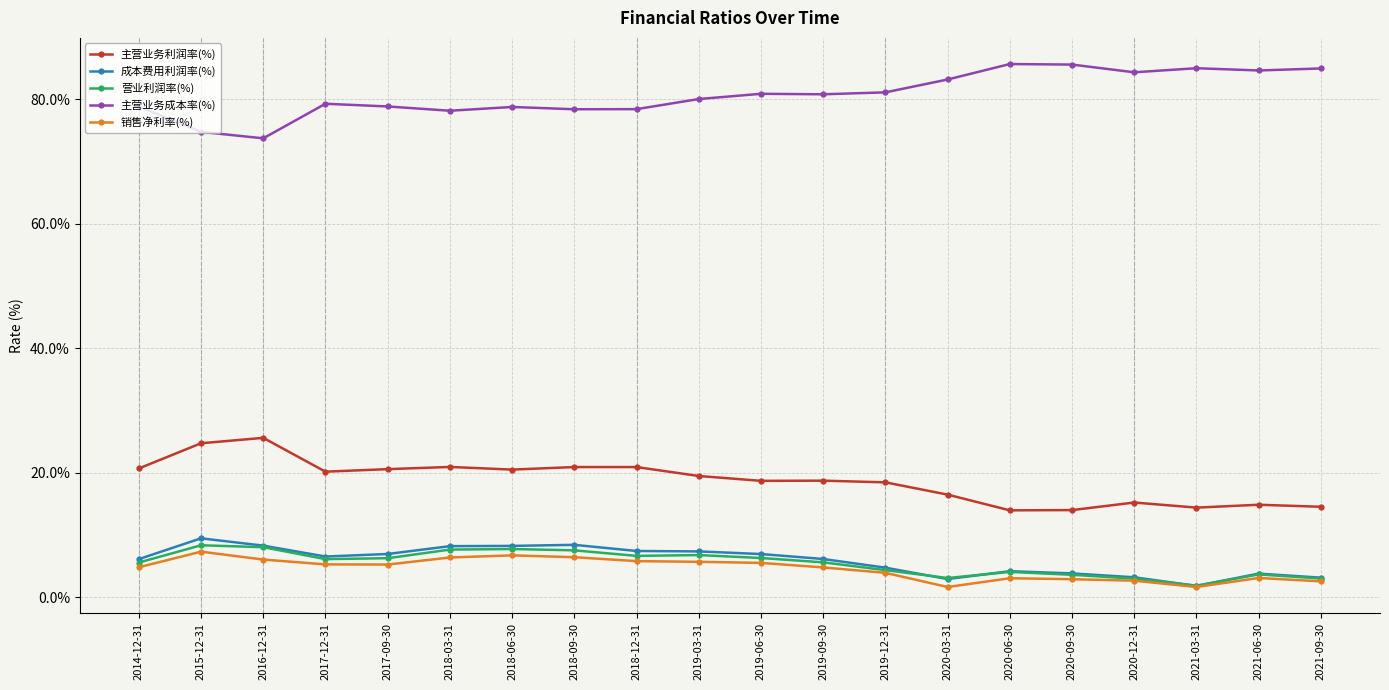

What is the greatest value displayed?

85.7